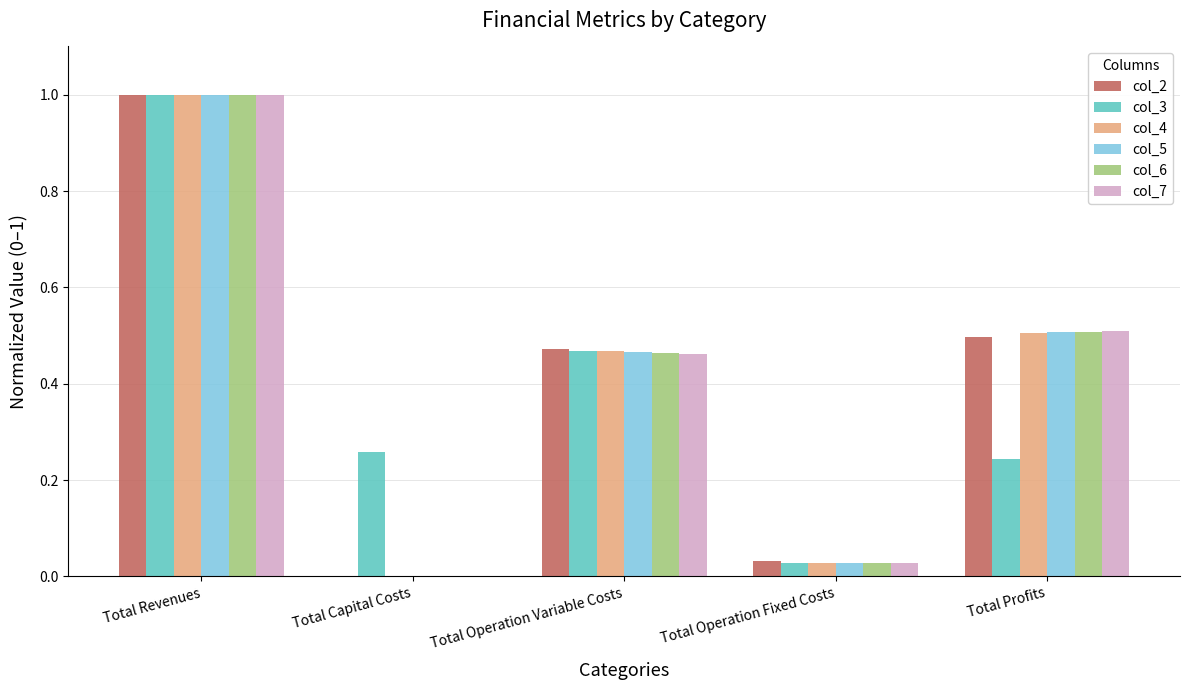

The value of col_5 at Total Operation Variable Costs is 0.6. True or false?

False